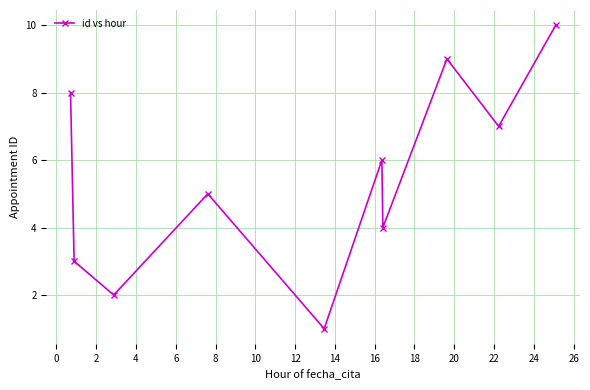

How many interior local valleys (lower than both neighbors) does the data have?

4